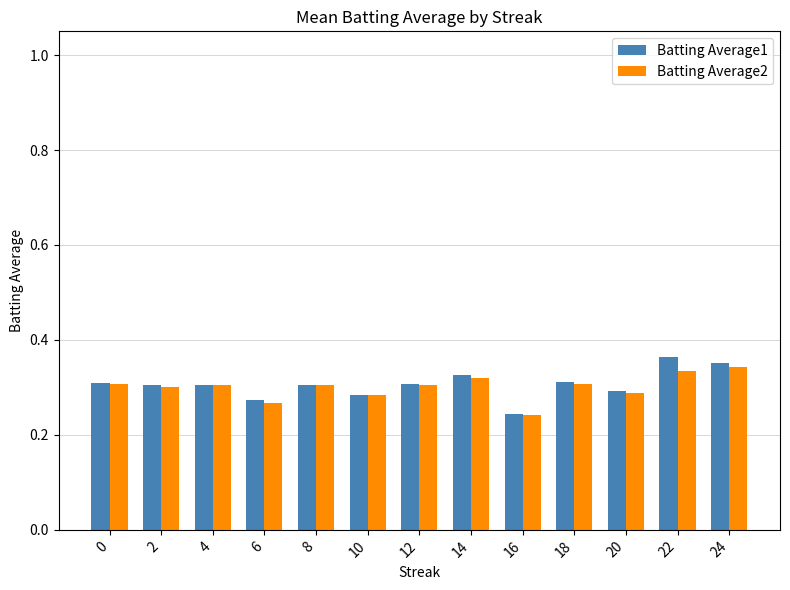

At how many categories does at least one series exceed 0?

13